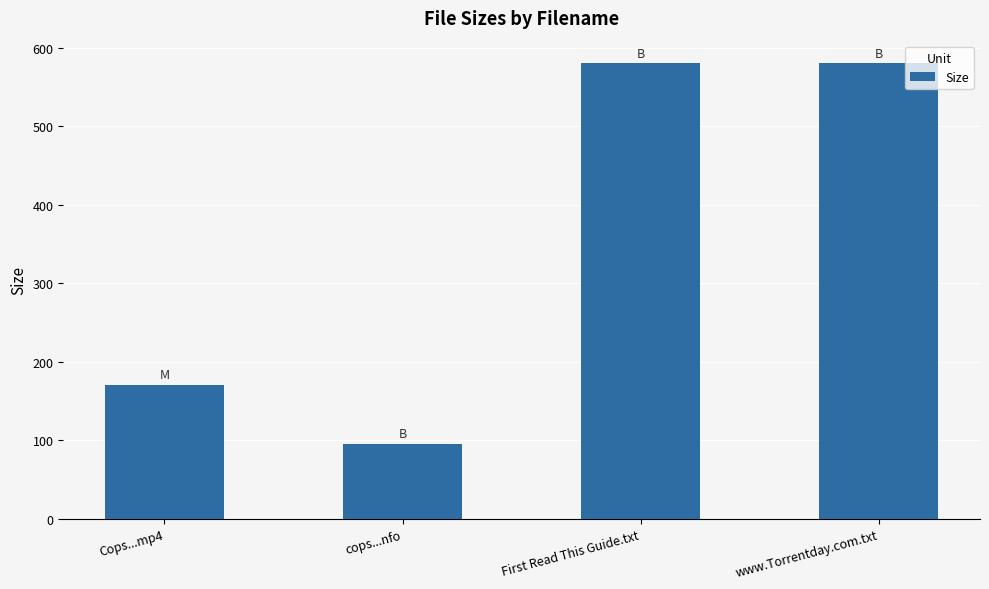

What is the label of the 2nd bar from the left?

cops...nfo